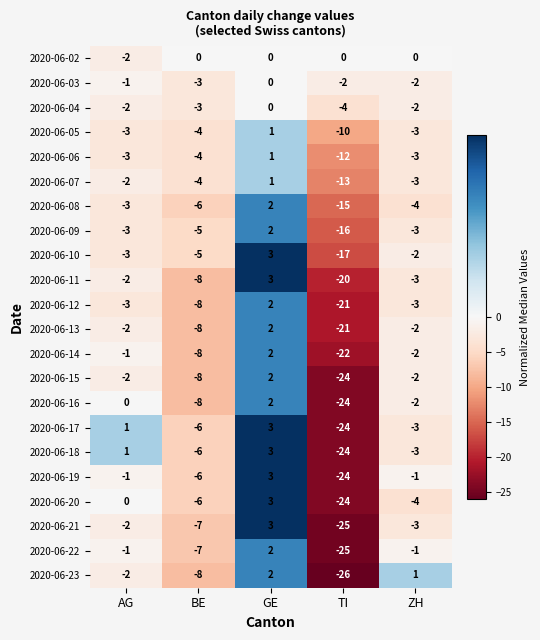

How many distinct data groups are displayed?

22